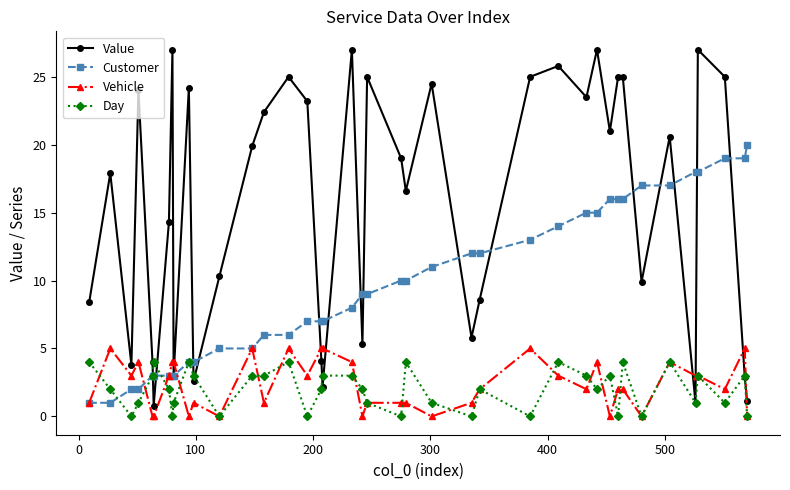

Which series ends up on top after the final intersection of Customer and Value?

Customer